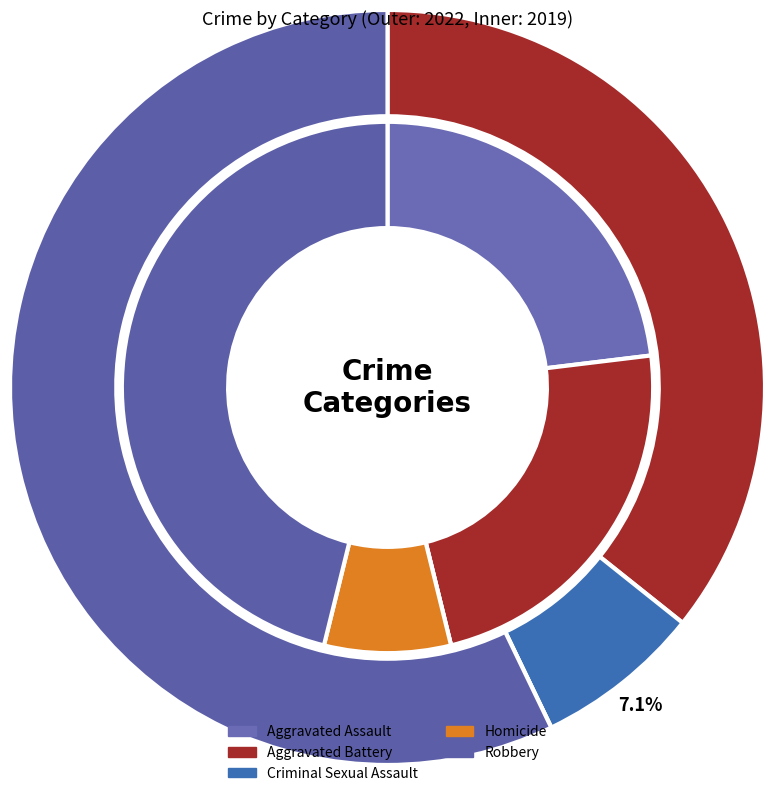

How many segments does this pie chart have?

5